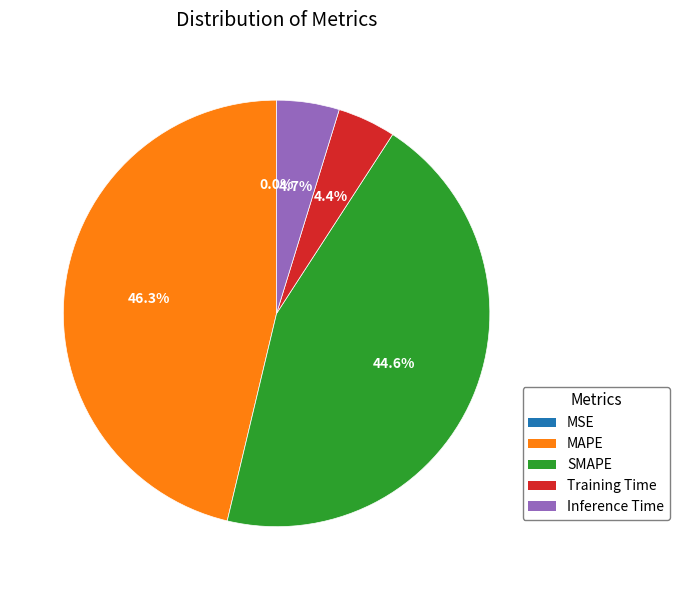

What is the largest slice in the pie chart?

MAPE